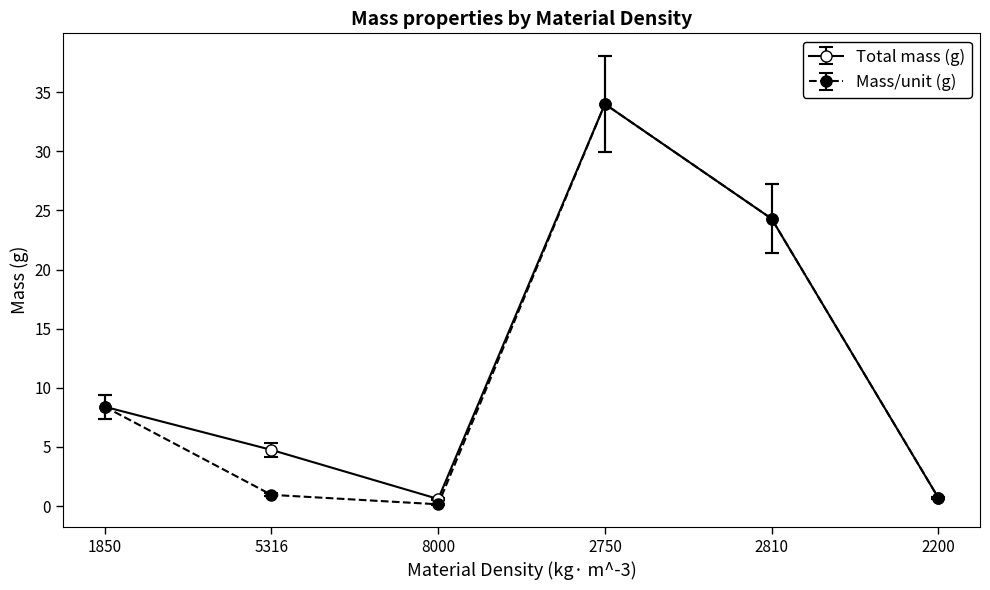

Where is the first local maximum for Mass/unit (g)?

2750